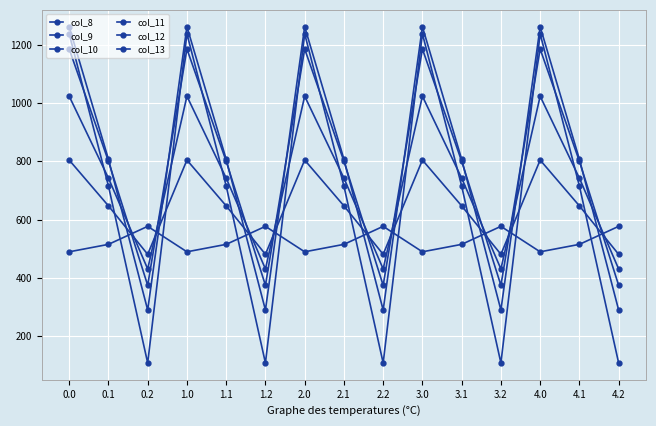

Reading left to right, what are all the values shown in this chart?

col_8: 0.0=489.3	0.1=514.8	0.2=576.6	1.0=489.3	1.1=514.8	1.2=576.6	2.0=489.3	2.1=514.8	2.2=576.6	3.0=489.3	3.1=514.8	3.2=576.6	4.0=489.3	4.1=514.8	4.2=576.6
col_9: 0.0=804.0	0.1=646.9	0.2=480.7	1.0=804.0	1.1=646.9	1.2=480.7	2.0=804.0	2.1=646.9	2.2=480.7	3.0=804.0	3.1=646.9	3.2=480.7	4.0=804.0	4.1=646.9	4.2=480.7
col_10: 0.0=1023.2	0.1=742.1	0.2=430.5	1.0=1023.2	1.1=742.1	1.2=430.5	2.0=1023.2	2.1=742.1	2.2=430.5	3.0=1023.2	3.1=742.1	3.2=430.5	4.0=1023.2	4.1=742.1	4.2=430.5
col_11: 0.0=1185.2	0.1=800.2	0.2=374.4	1.0=1185.2	1.1=800.2	1.2=374.4	2.0=1185.2	2.1=800.2	2.2=374.4	3.0=1185.2	3.1=800.2	3.2=374.4	4.0=1185.2	4.1=800.2	4.2=374.4
col_12: 0.0=1261.6	0.1=806.9	0.2=289.5	1.0=1261.6	1.1=806.9	1.2=289.5	2.0=1261.6	2.1=806.9	2.2=289.5	3.0=1261.6	3.1=806.9	3.2=289.5	4.0=1261.6	4.1=806.9	4.2=289.5
col_13: 0.0=1237.4	0.1=715.3	0.2=107.8	1.0=1237.4	1.1=715.3	1.2=107.8	2.0=1237.4	2.1=715.3	2.2=107.8	3.0=1237.4	3.1=715.3	3.2=107.8	4.0=1237.4	4.1=715.3	4.2=107.8